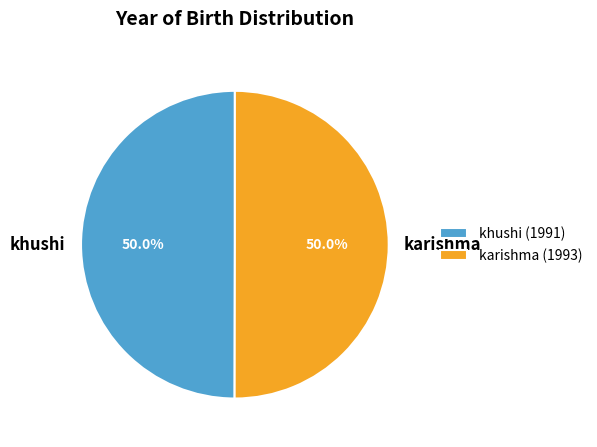

The karishma slice represents 62% of the pie. True or false?

False